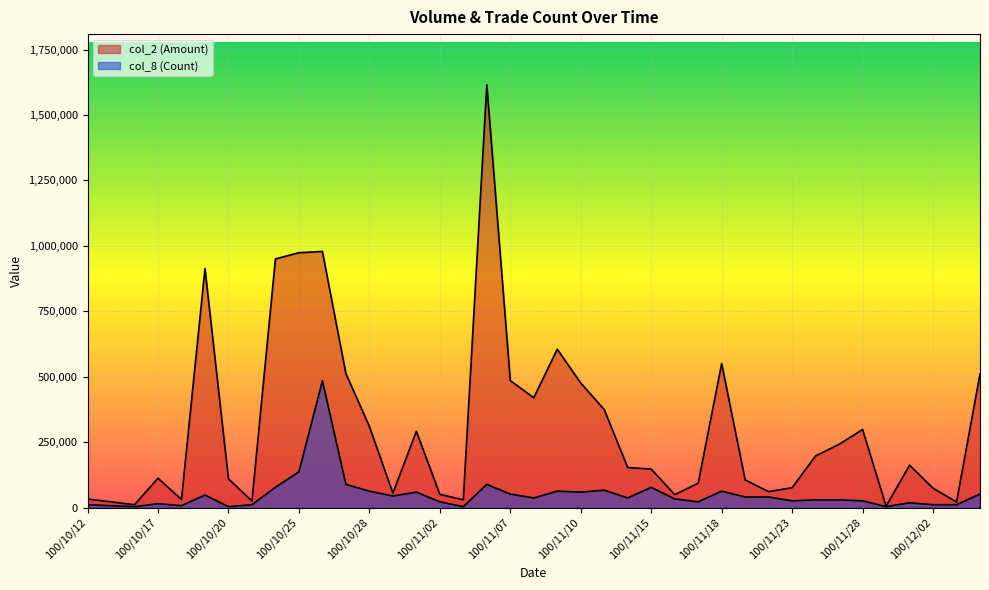

How many values in the col_8 (Count) series are below 36985?

19